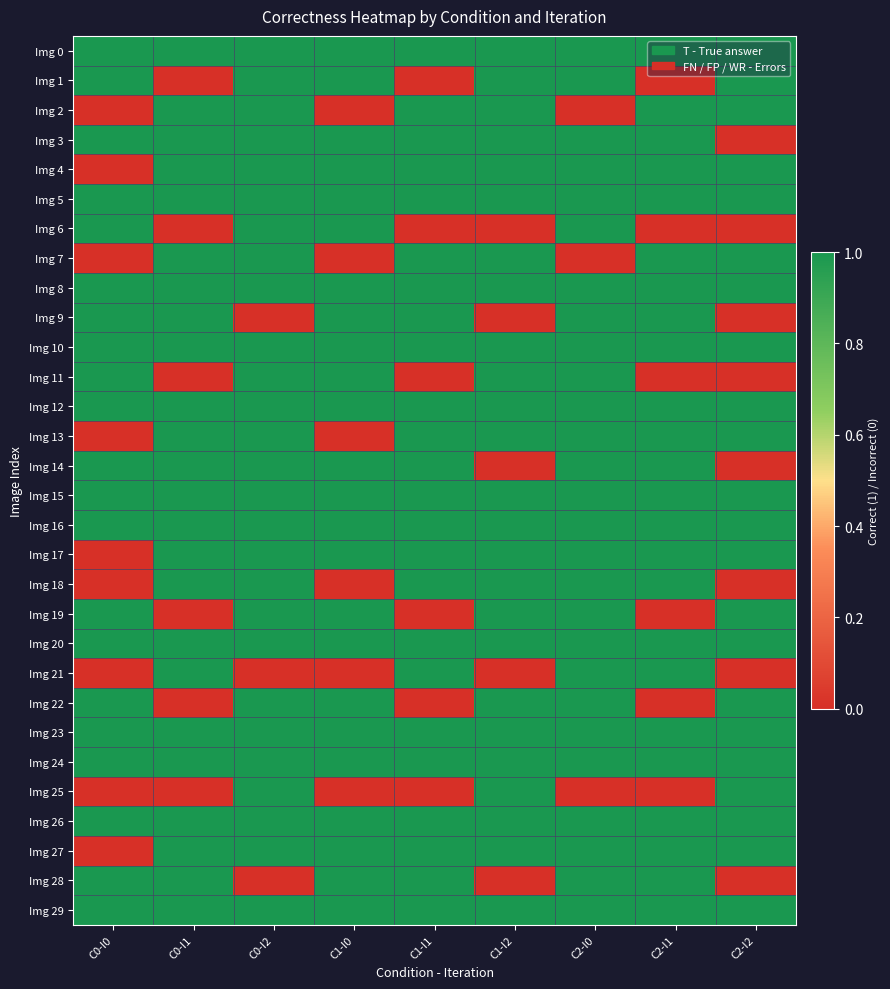

At C0-I2, list the series in order from largest to smallest.

Img 0, Img 1, Img 2, Img 3, Img 4, Img 5, Img 6, Img 7, Img 8, Img 10, Img 11, Img 12, Img 13, Img 14, Img 15, Img 16, Img 17, Img 18, Img 19, Img 20, Img 22, Img 23, Img 24, Img 25, Img 26, Img 27, Img 29, Img 9, Img 21, Img 28